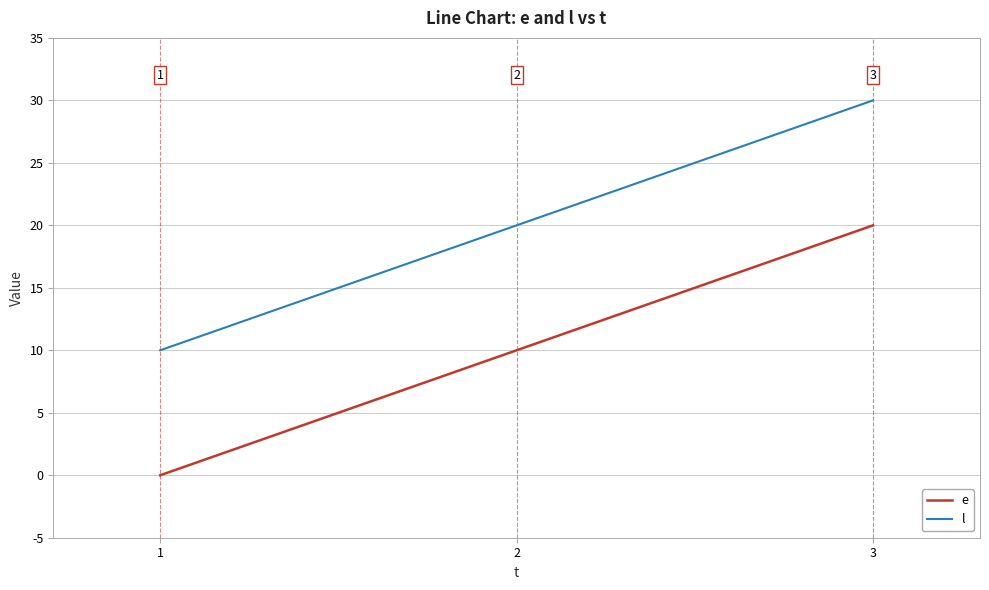

At which label does e reach its peak?

3